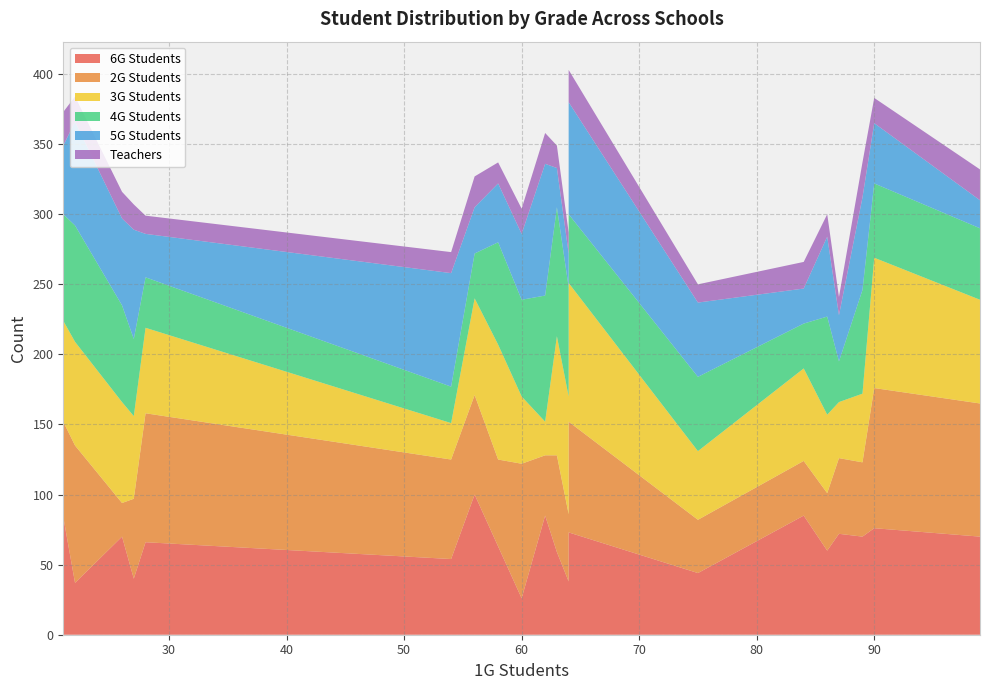

Reading left to right, list all the values displayed in this chart.

6G Students: 64=38	58=63	64=73	60=26	56=100	86=60	90=76	87=72	26=70	21=84	89=70	22=37	62=85	84=85	99=70	27=40	54=54	63=59	75=44	28=66
2G Students: 64=48	58=62	64=79	60=96	56=71	86=41	90=100	87=54	26=24	21=68	89=53	22=98	62=43	84=39	99=95	27=57	54=71	63=69	75=38	28=92
3G Students: 64=84	58=82	64=99	60=48	56=69	86=56	90=93	87=40	26=72	21=72	89=49	22=74	62=24	84=66	99=74	27=59	54=26	63=85	75=49	28=61
4G Students: 64=78	58=73	64=49	60=69	56=32	86=70	90=53	87=29	26=69	21=76	89=74	22=83	62=90	84=32	99=51	27=55	54=26	63=92	75=53	28=36
5G Students: 64=24	58=42	64=80	60=47	56=33	86=57	90=43	87=33	26=62	21=49	89=66	22=74	62=94	84=25	99=20	27=78	54=81	63=28	75=53	28=31
Teachers: 64=15	58=15	64=23	60=18	56=22	86=16	90=18	87=13	26=19	21=24	89=25	22=18	62=22	84=19	99=22	27=18	54=15	63=16	75=13	28=13